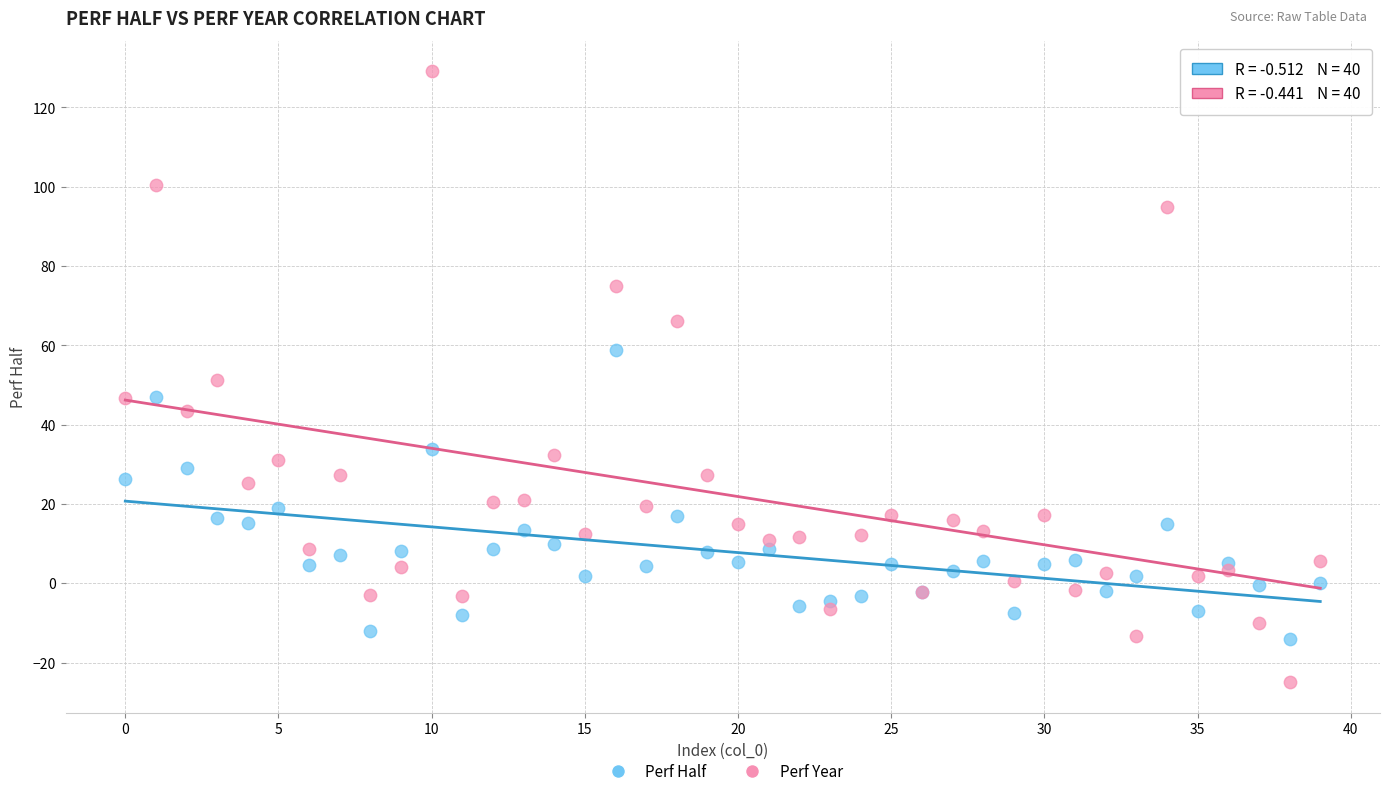

What are all the series names shown in the legend?

Perf Half, Perf Year